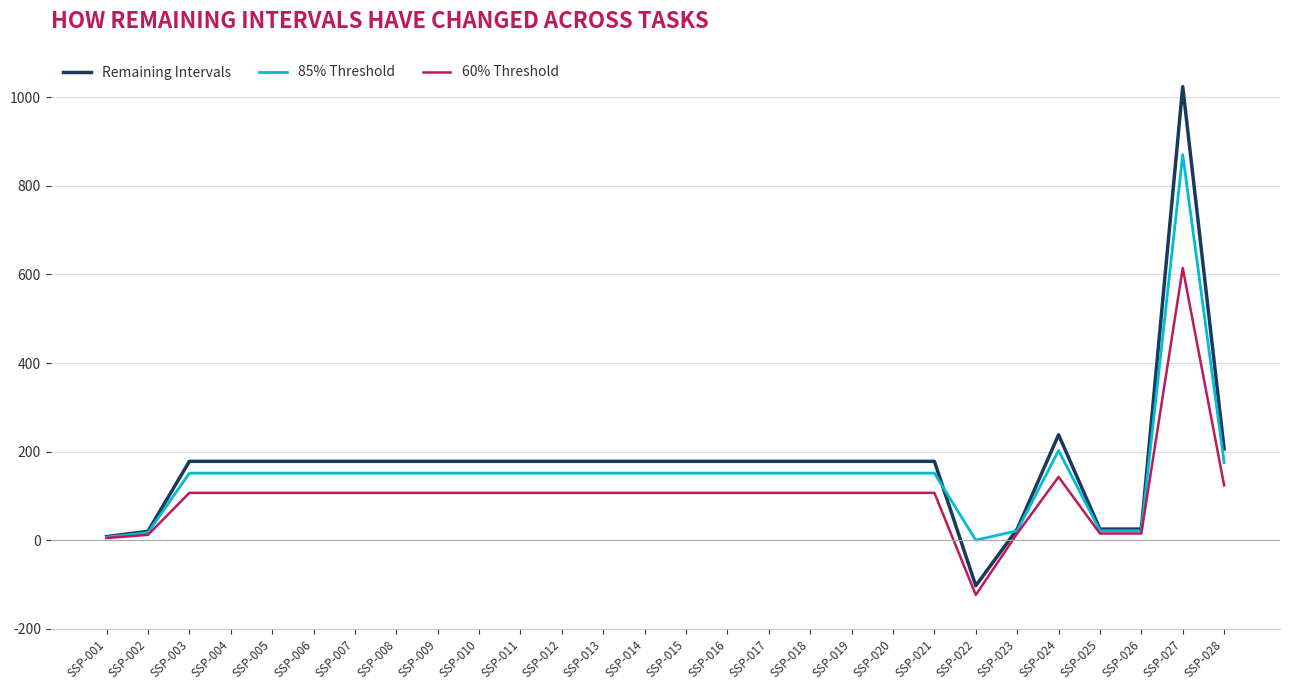

How many lines are shown in the chart?

3